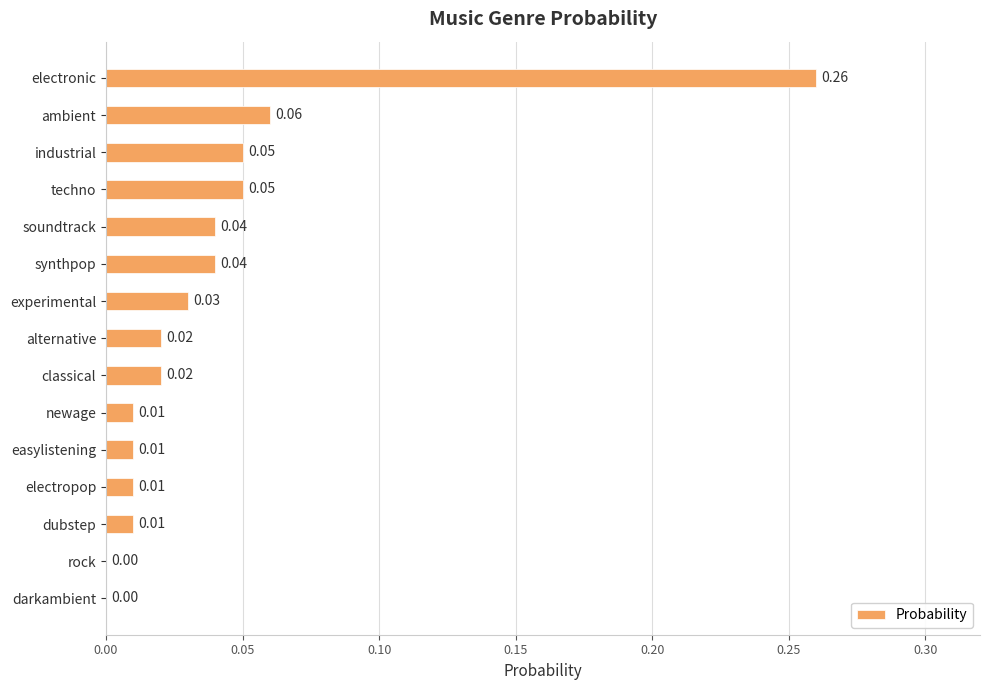

What is the sum of all values?

0.6